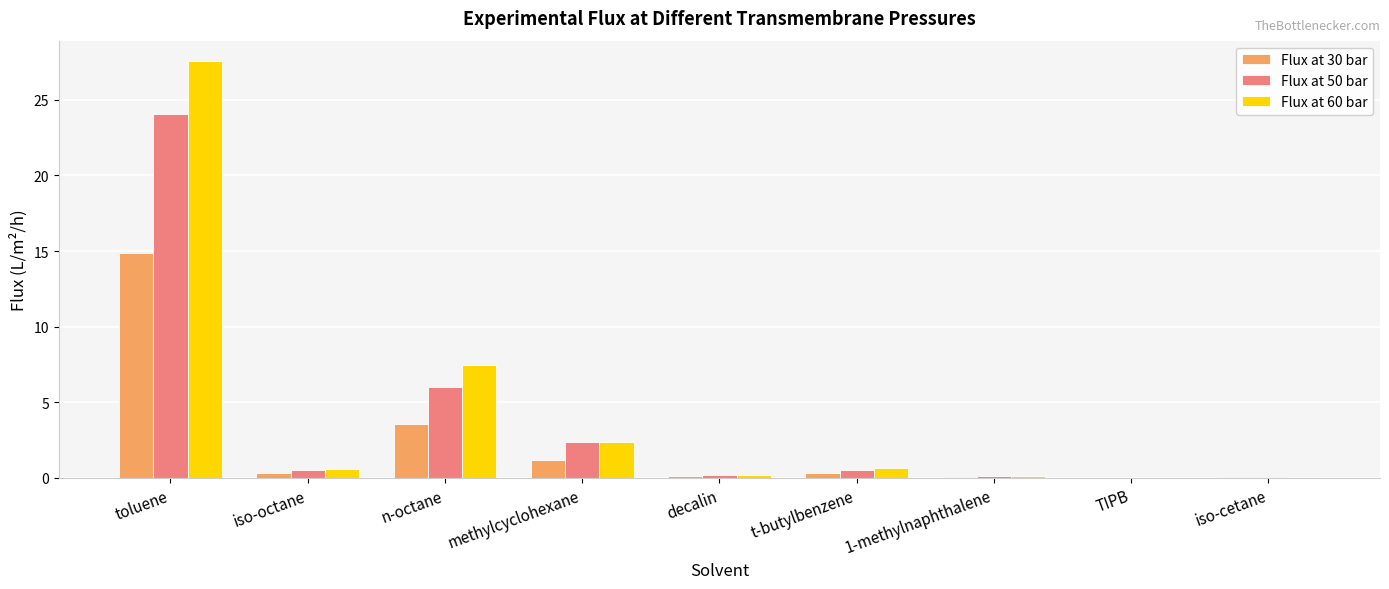

What is the total value across all series at toluene?

66.5